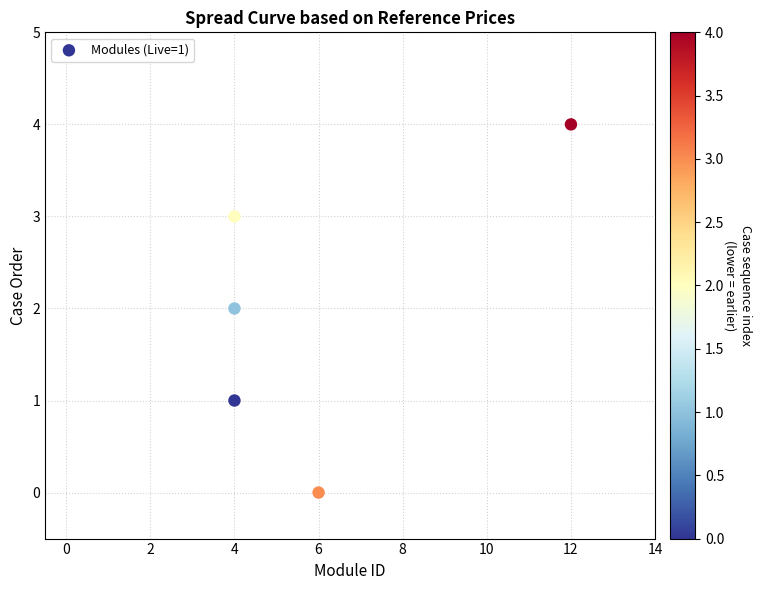

What is the range of X values (max minus min)?

8